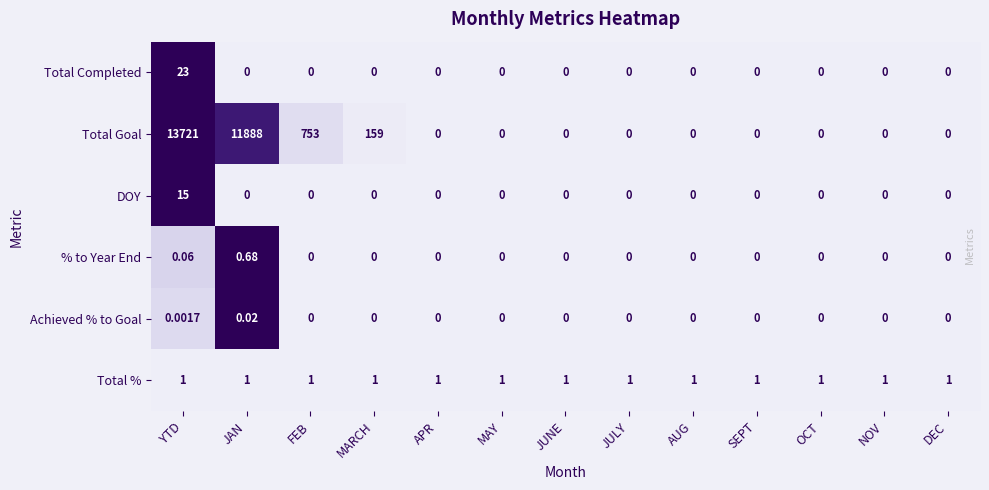

Between MARCH and MAY, which series saw the biggest shift?

Total Goal